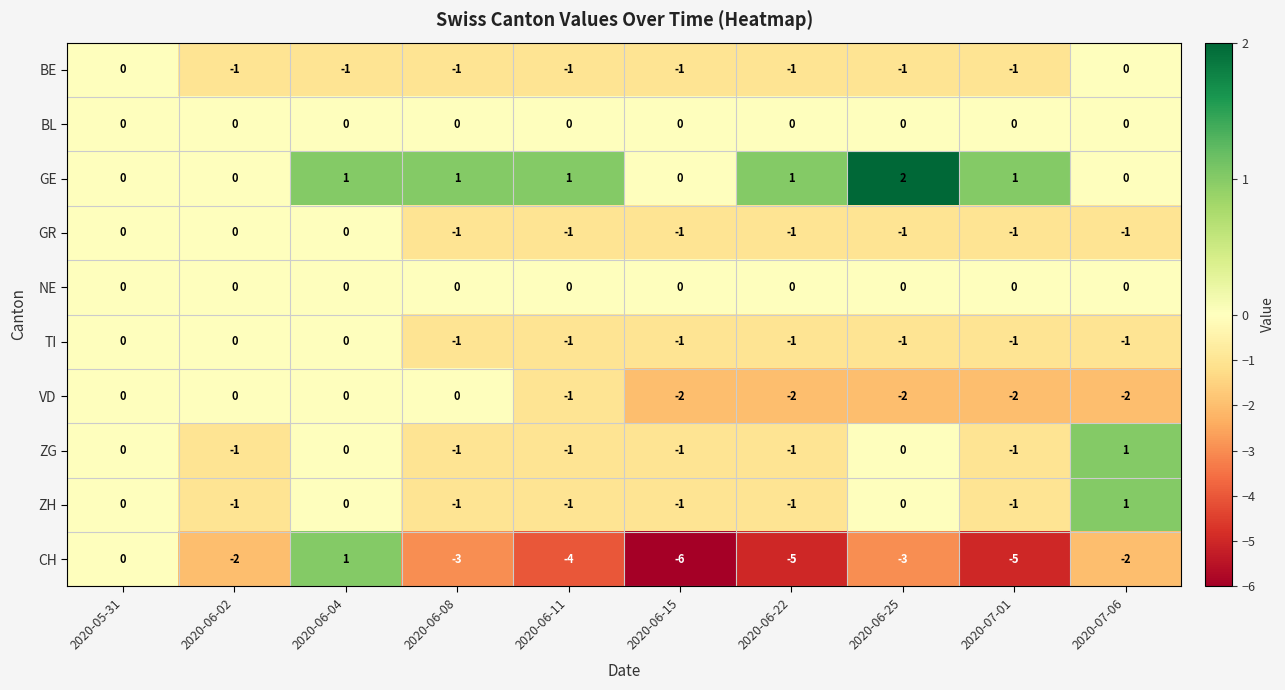

Where does the VD series first go above -1?

2020-05-31